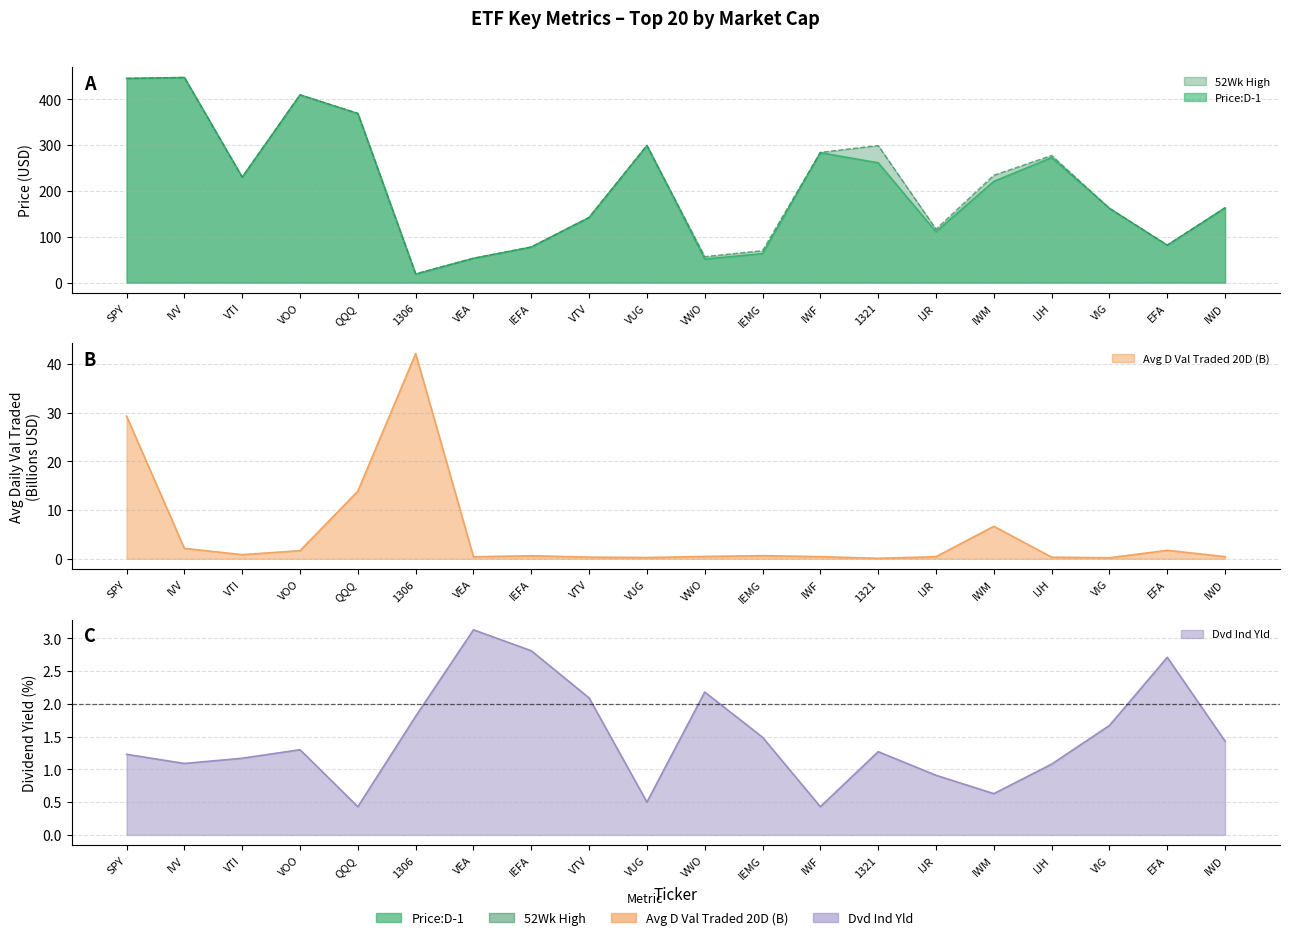

Reading left to right, what are all the values shown in this chart?

Price:D-1: 445.9	447.9	230.2	410.0	368.8	18.4	52.8	77.4	142.2	299.0	51.4	63.2	283.6	261.6	111.0	221.1	272.8	162.1	81.4	163.2
52Wk High: 445.9	447.9	230.2	410.0	369.9	19.4	53.4	78.0	142.4	300.0	56.7	69.9	284.5	299.4	116.7	234.5	277.6	162.1	82.1	163.5
Avg D Val Traded 20D (B): 29.3	2.1	0.8	1.7	13.9	42.1	0.4	0.6	0.3	0.2	0.5	0.6	0.4	0.1	0.4	6.7	0.3	0.2	1.7	0.4
Dvd Ind Yld: 1.2	1.1	1.2	1.3	0.4	1.8	3.1	2.8	2.1	0.5	2.2	1.5	0.4	1.3	0.9	0.6	1.1	1.7	2.7	1.4